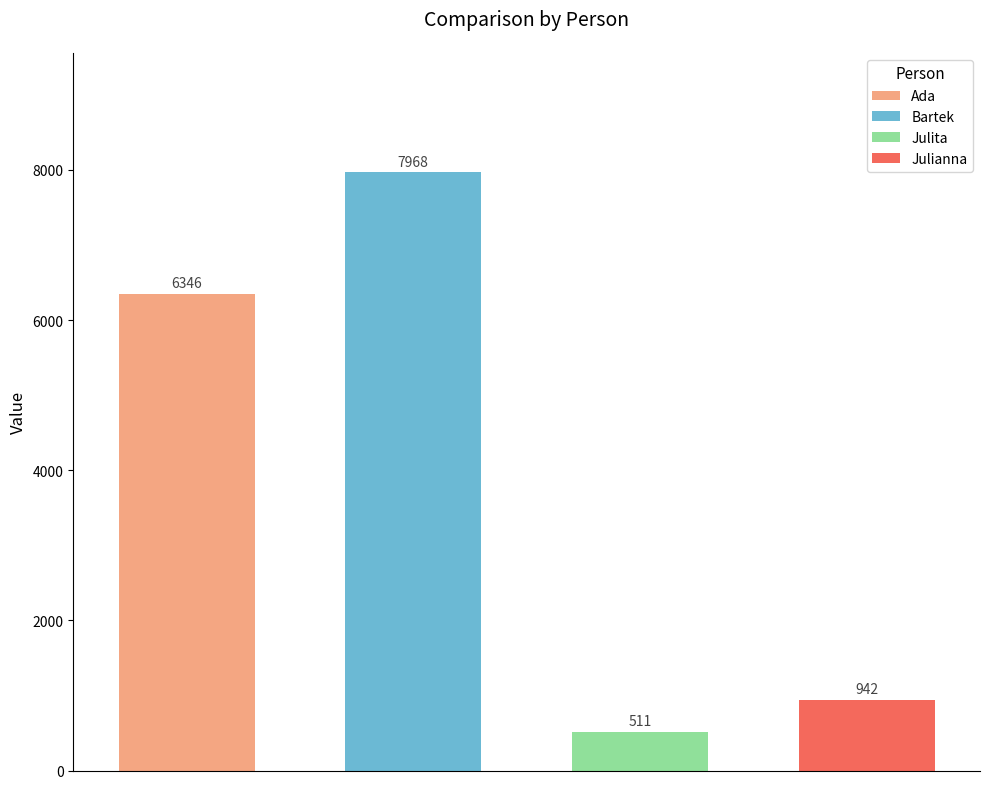

What is the smallest value displayed?

511